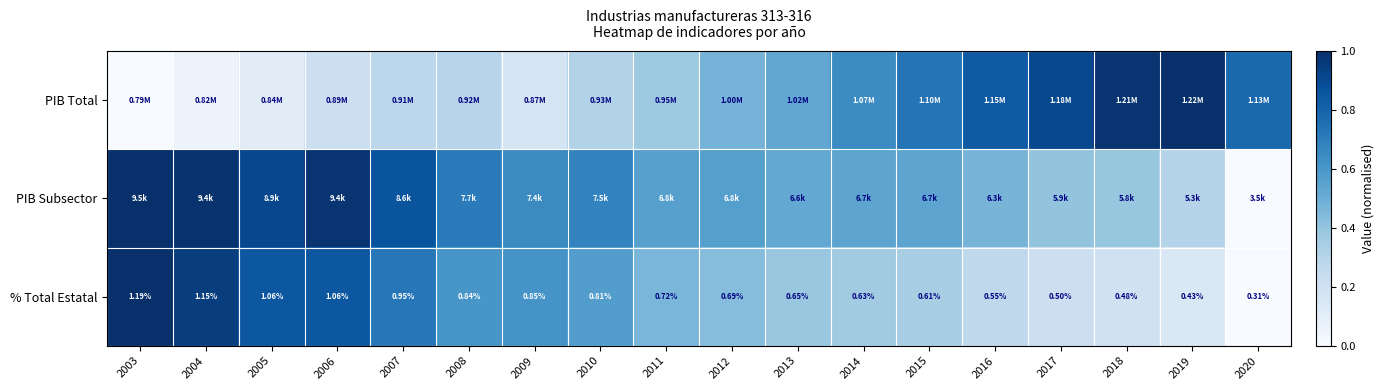

What is the average value of the PIB Total series?

0.5